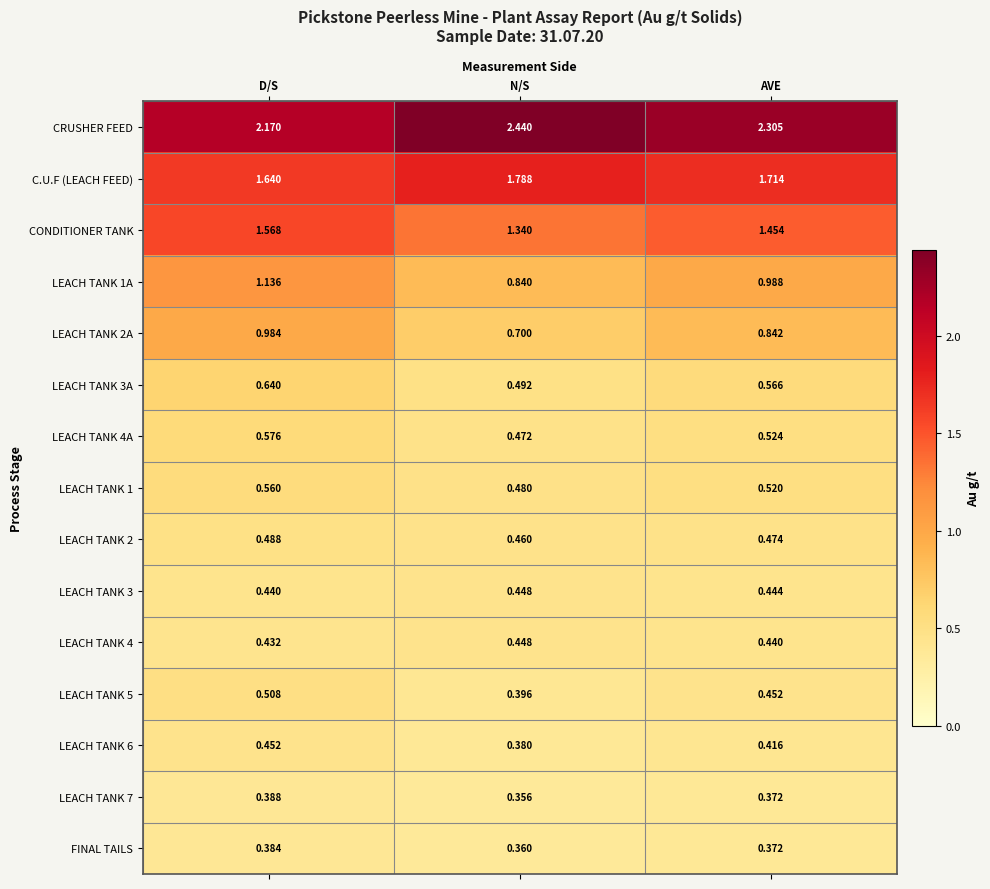

List the labels in order of FINAL TAILS value, smallest first.

N/S, AVE, D/S